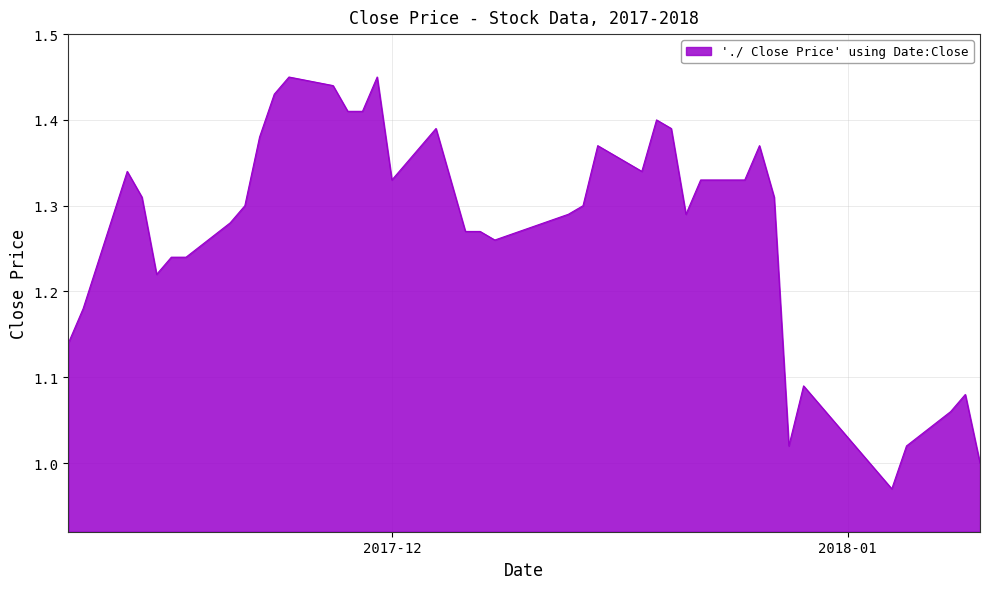

What is the difference between the maximum and minimum values?

0.5